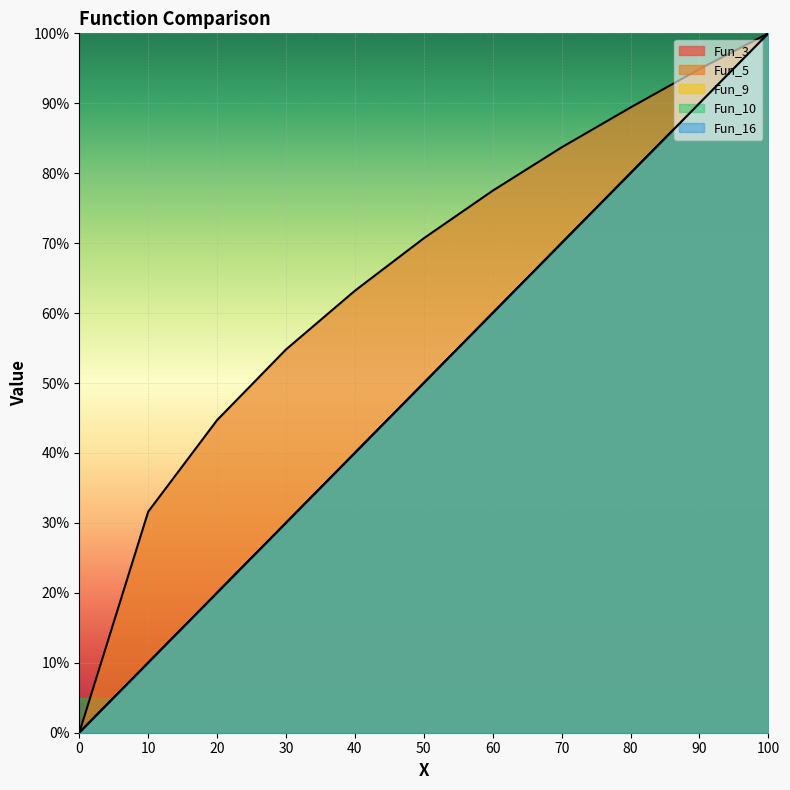

Where is Fun_9 nearest to the value 50?

50